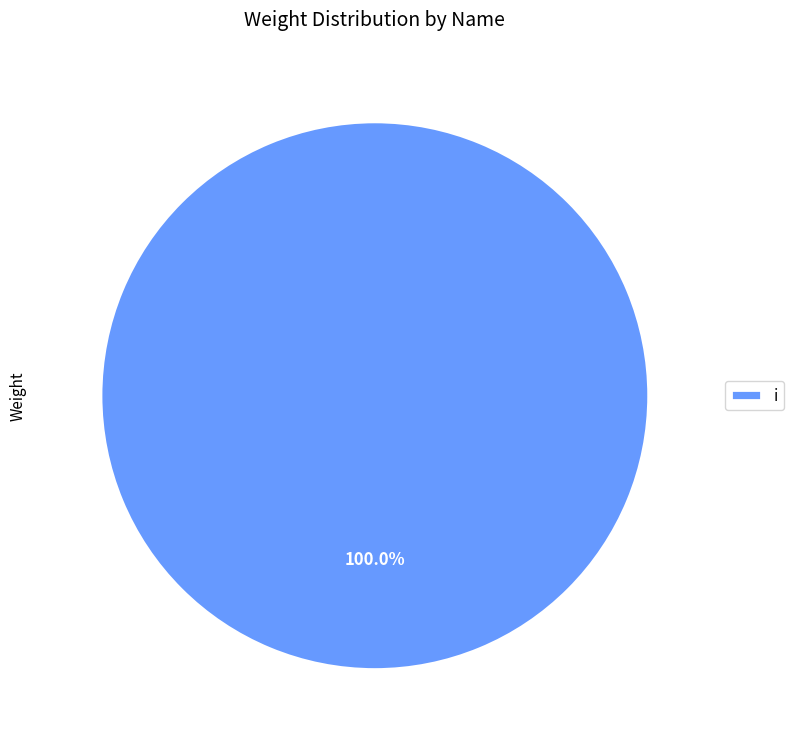

Does any single category account for the majority?

Yes